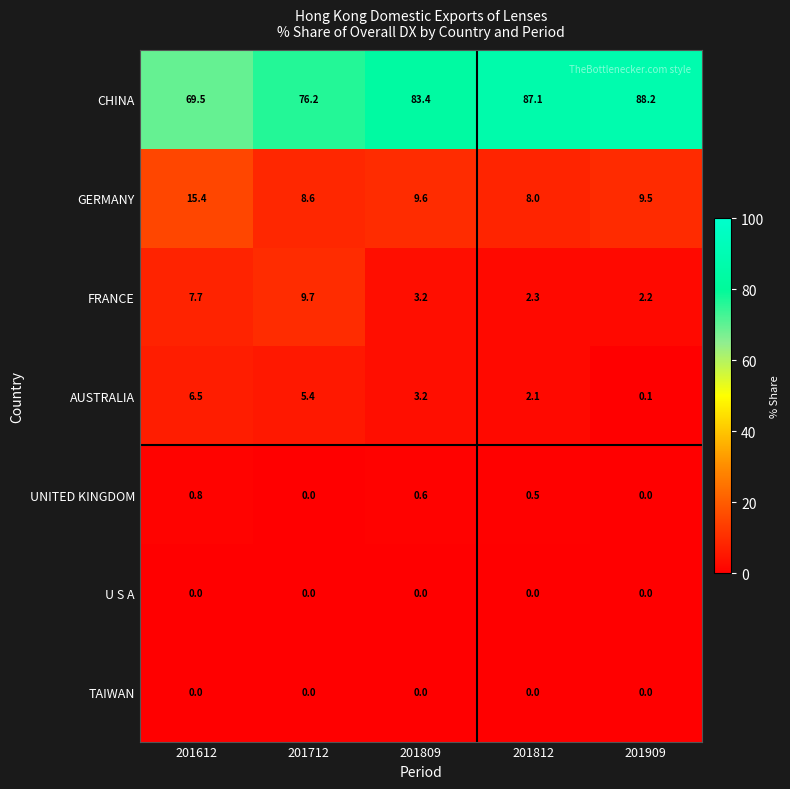

At how many categories does at least one series exceed 34?

5